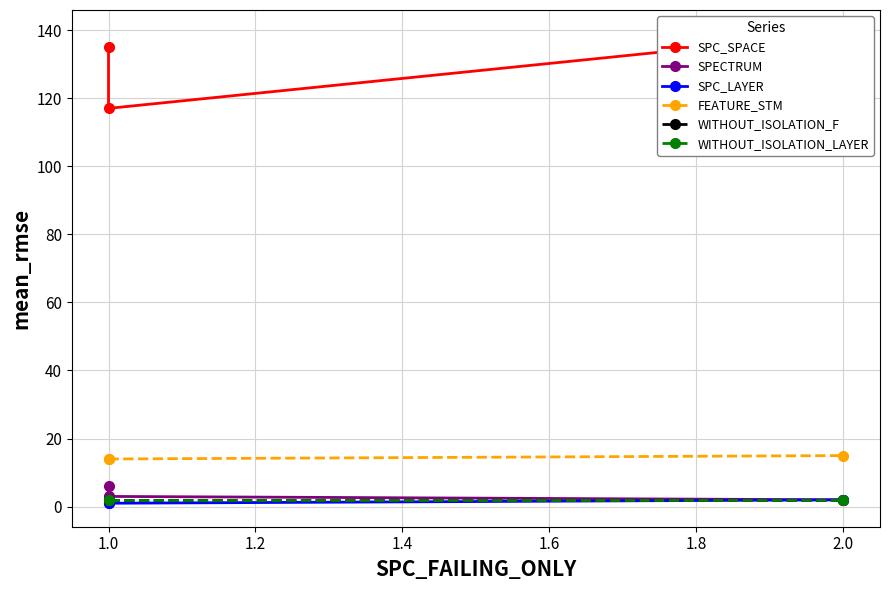

Is this an area chart (filled region under the line)?

No